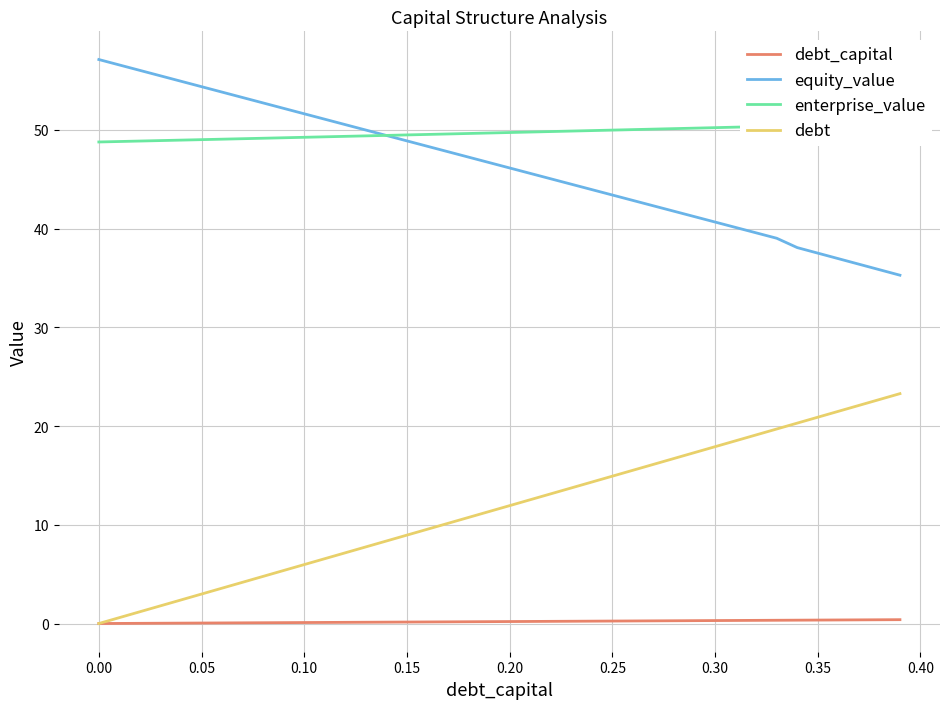

The value of debt at 0.15 is 13.7. True or false?

False